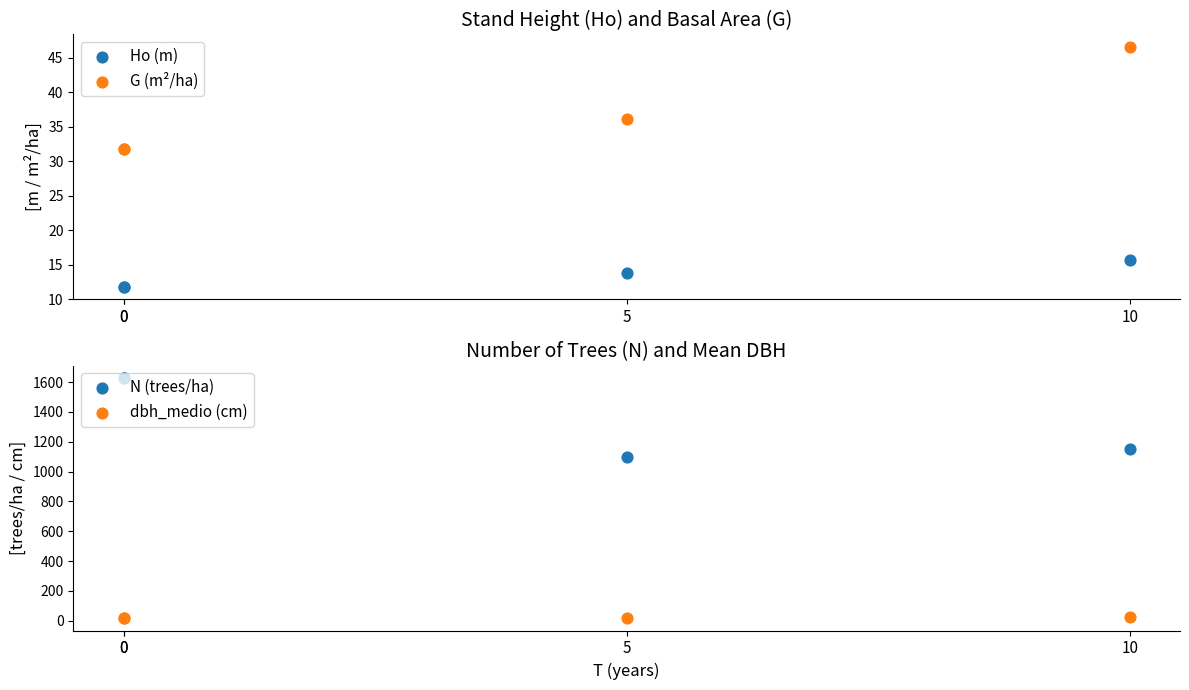

What are all the series names shown in the legend?

Ho (m), G (m²/ha), N (trees/ha), dbh_medio (cm)